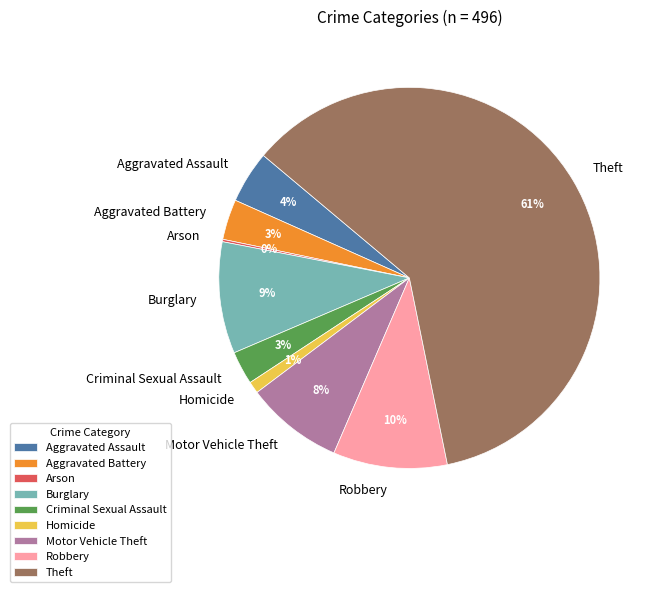

Which slice is the largest?

Theft